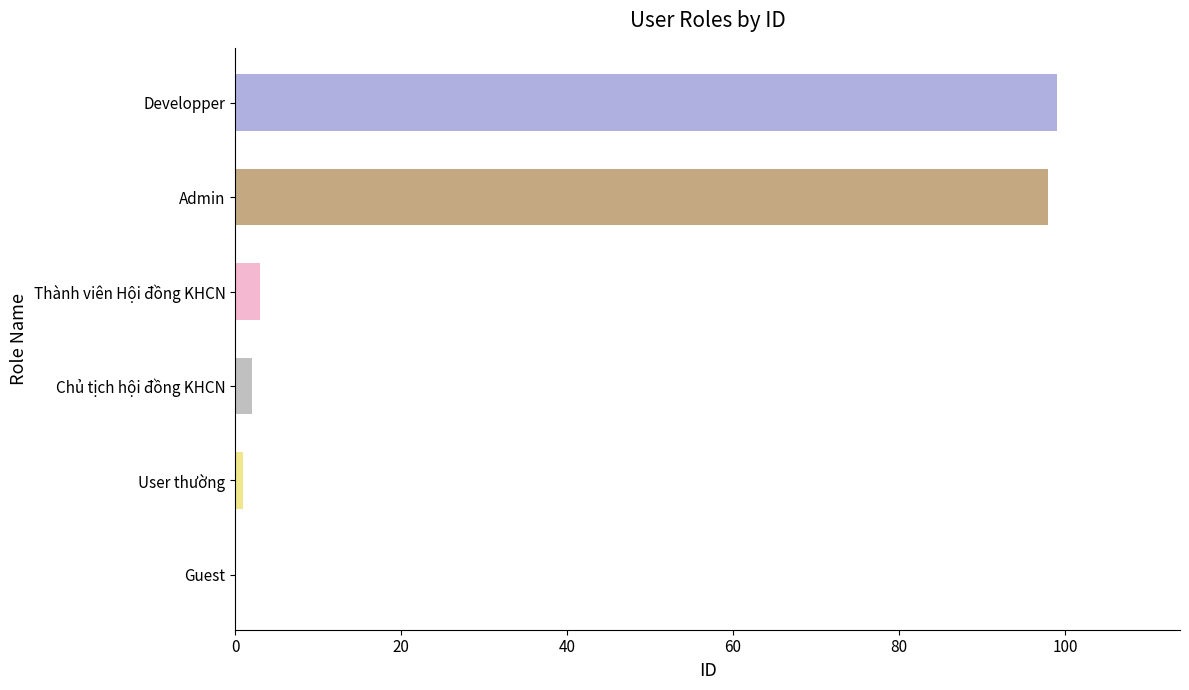

How many categories are shown in the chart?

6